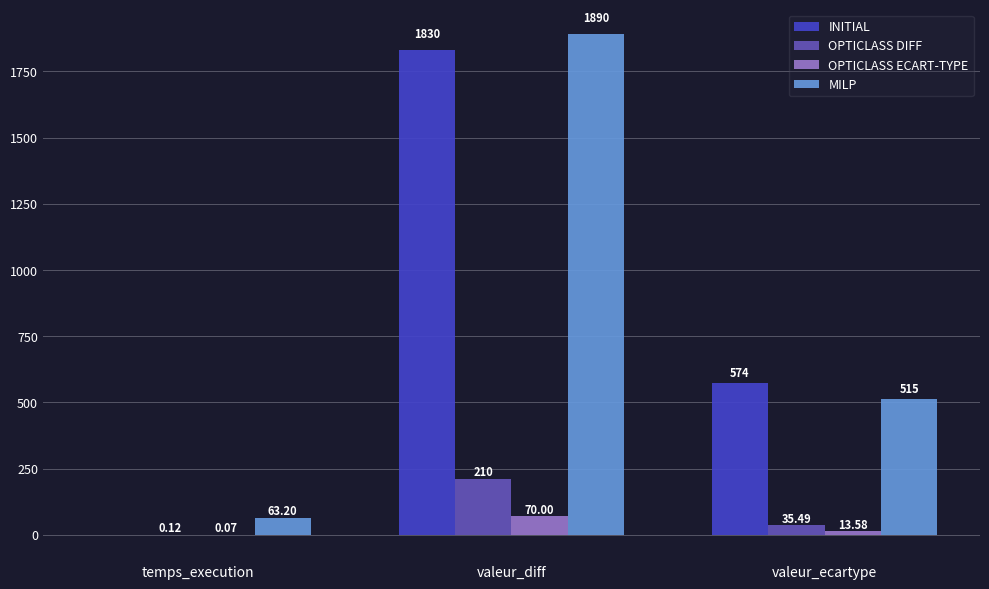

Which series has the largest range (max minus min)?

INITIAL